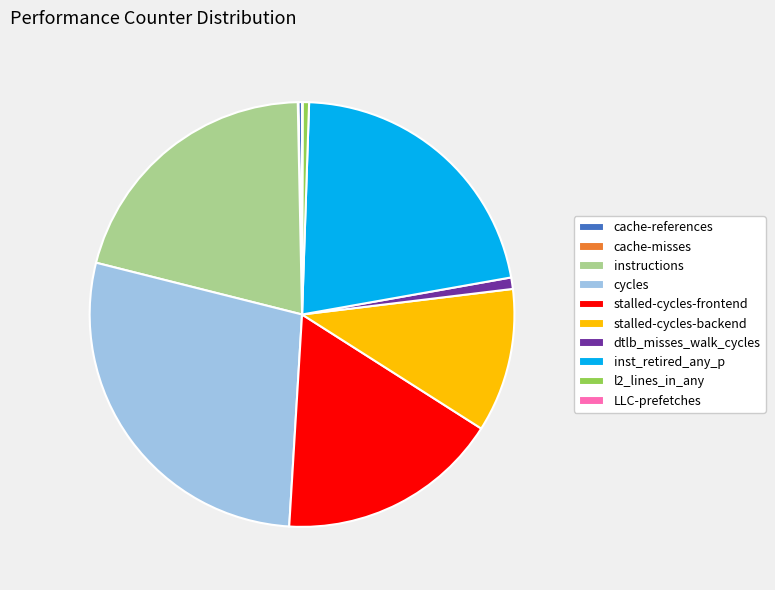

Does l2_lines_in_any represent more than half of the total?

No